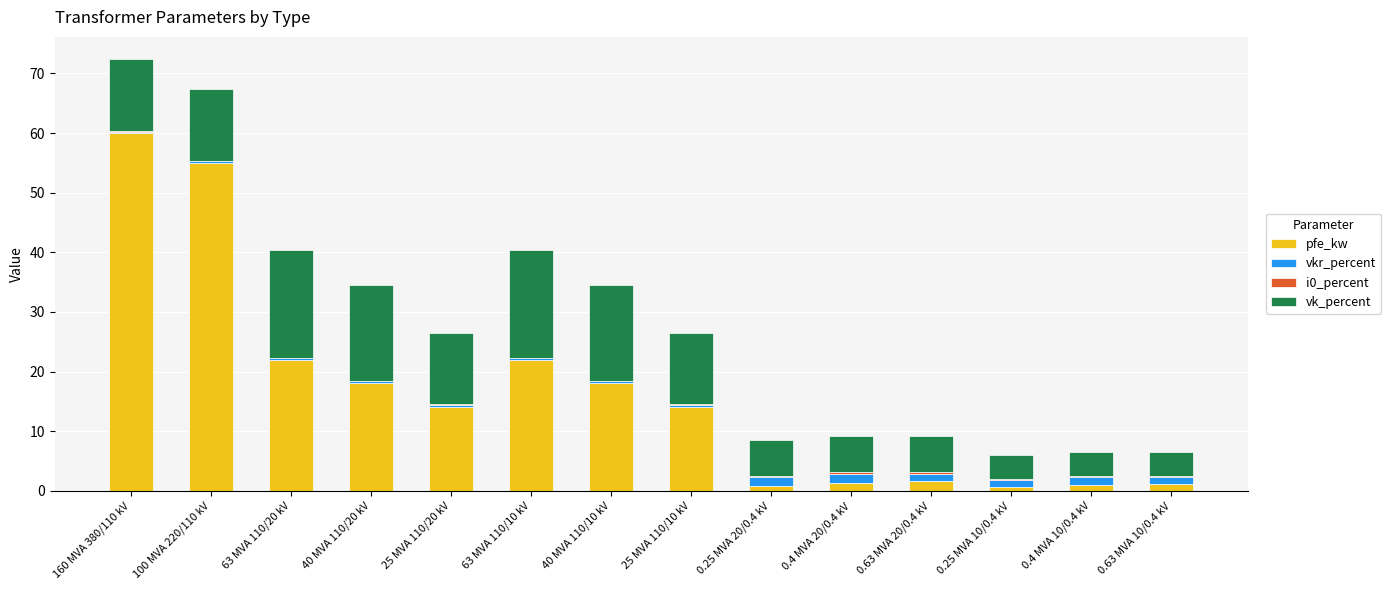

The pfe_kw series shows 79.1 at 160 MVA 380/110 kV. True or false?

False